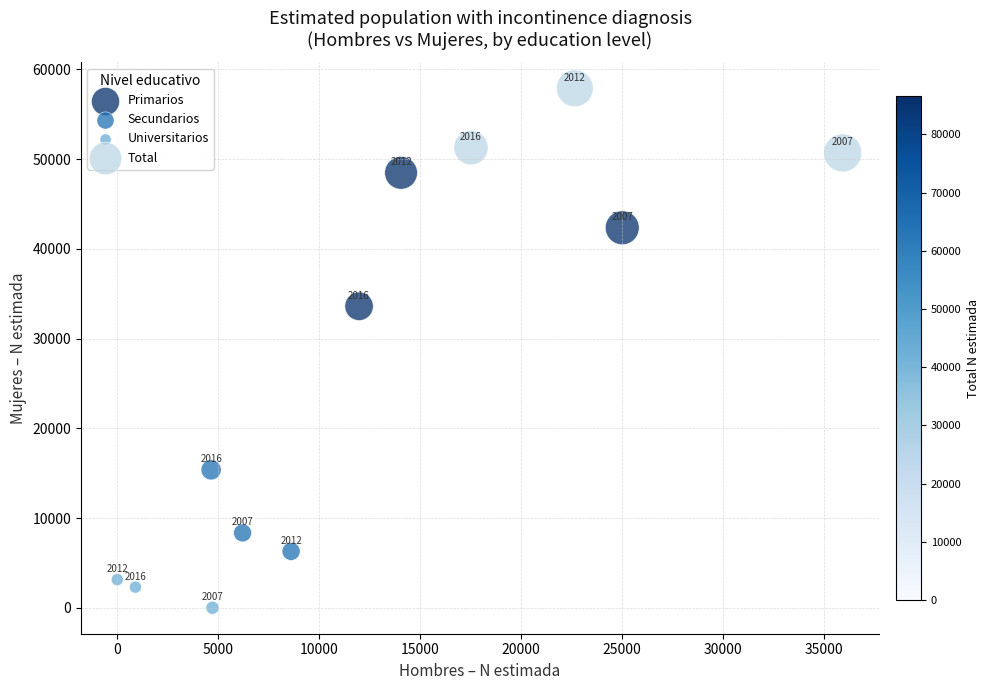

Which series reaches the minimum Y coordinate?

Universitarios